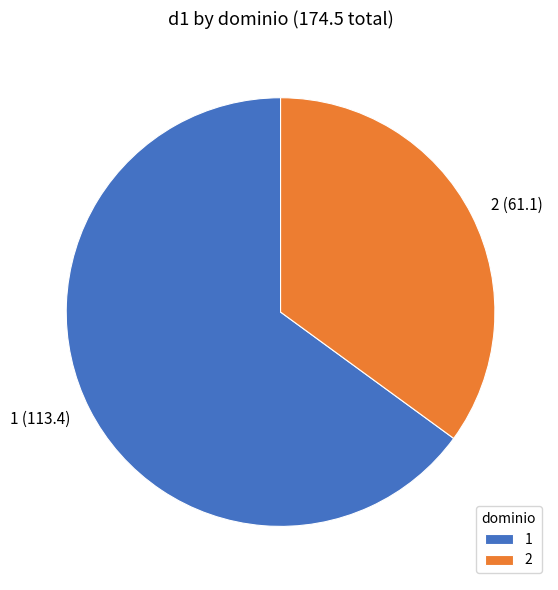

The 1 slice represents 65% of the pie. True or false?

True